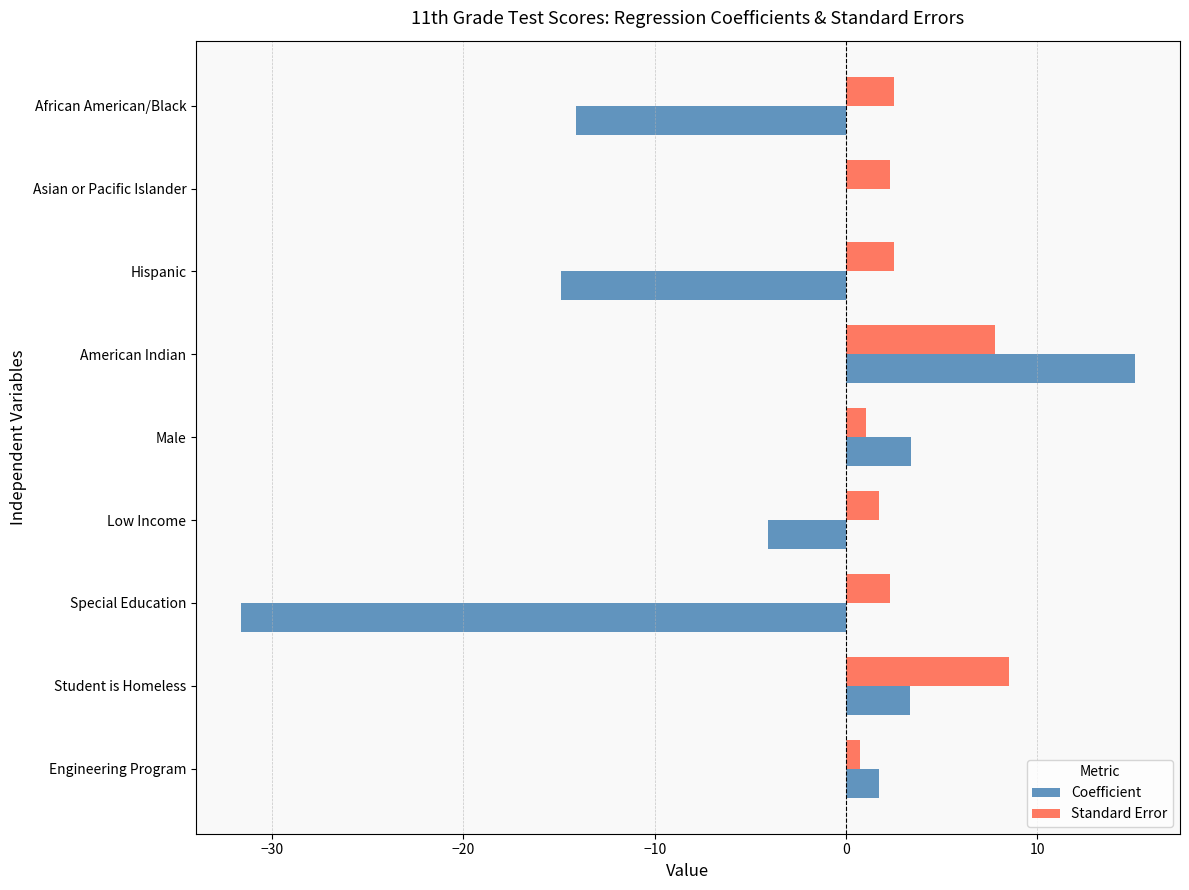

The Coefficient series shows 1.3 at Student is Homeless. True or false?

False